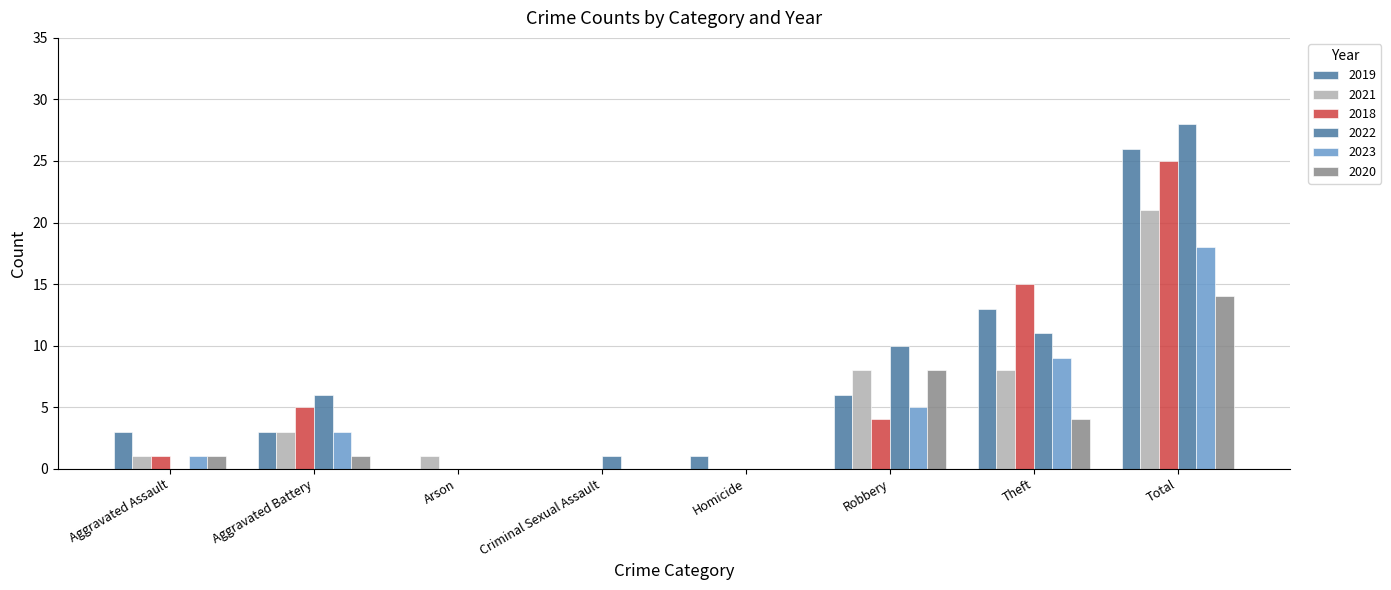

Are the bars grouped side by side (vs. stacked)?

Yes